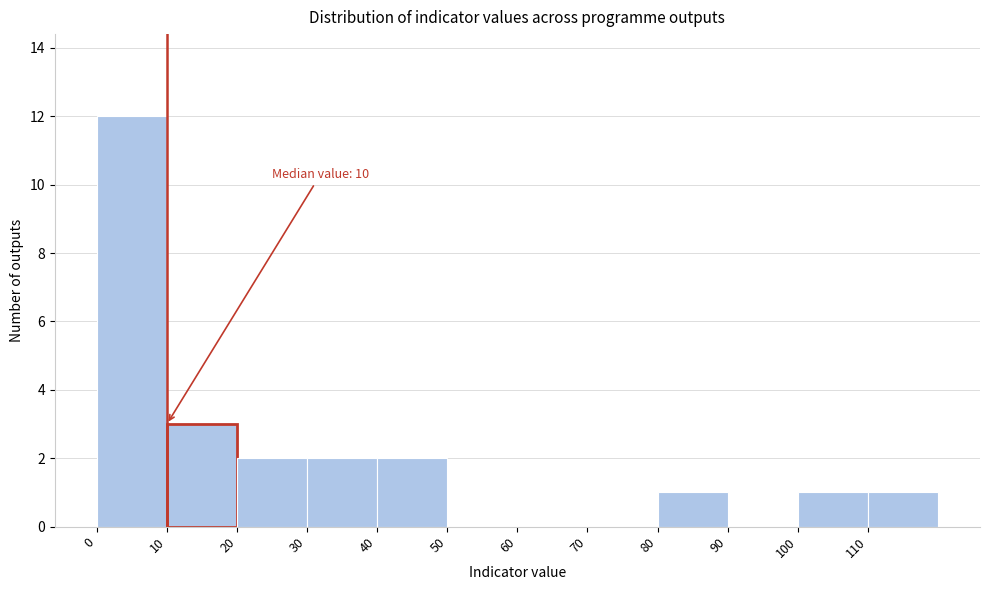

Which range on the x-axis has the tallest bar?

0 to 10